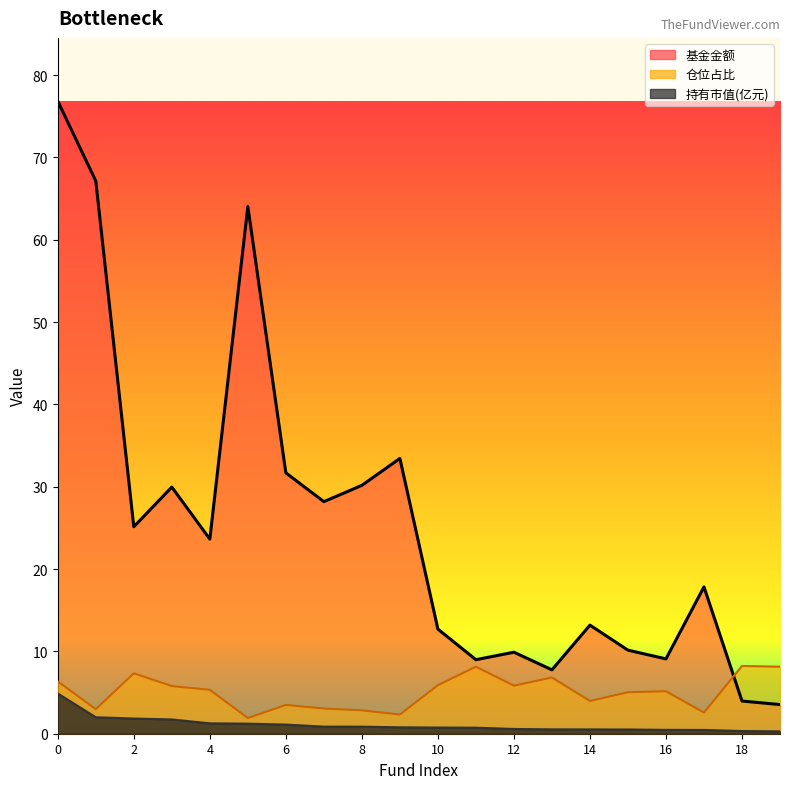

How many data points in 基金金额 are above 23?

10